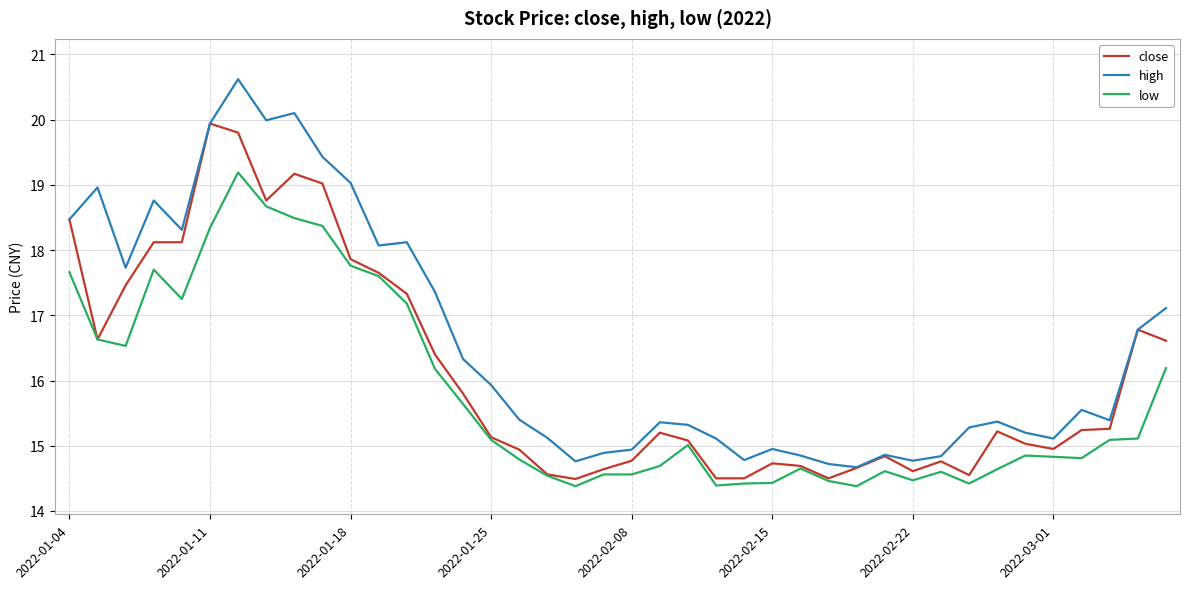

List the series in order of their overall mean, lowest first.

low, close, high